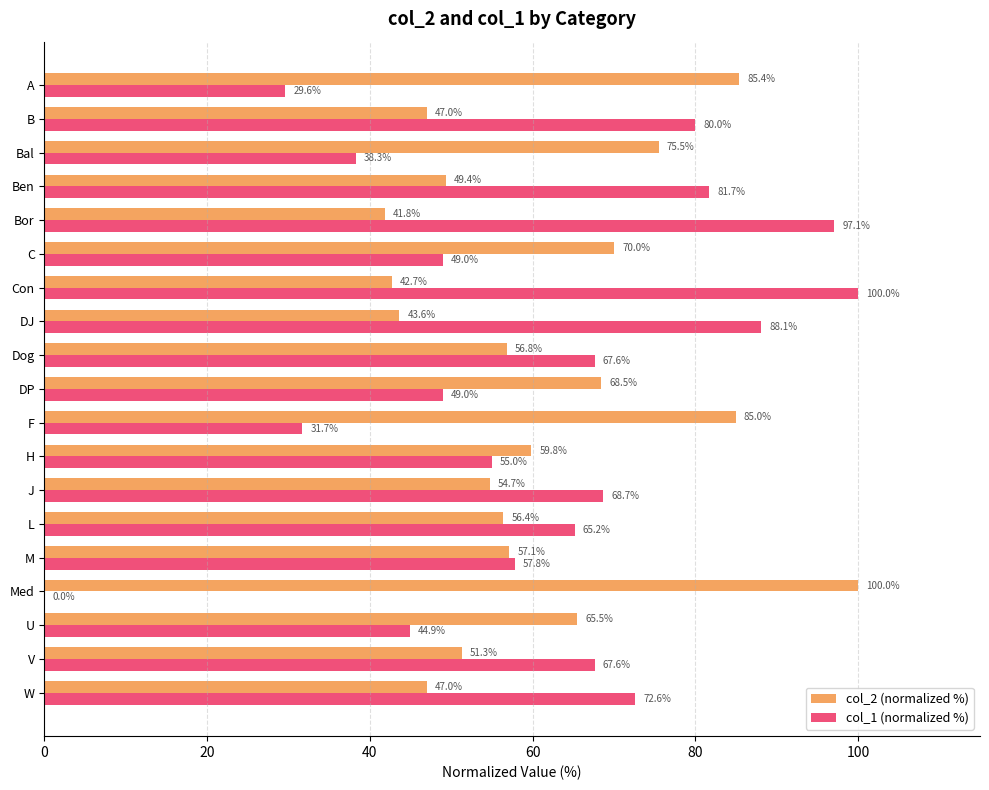

Which series changed the most between U and B?

col_1 (normalized %)